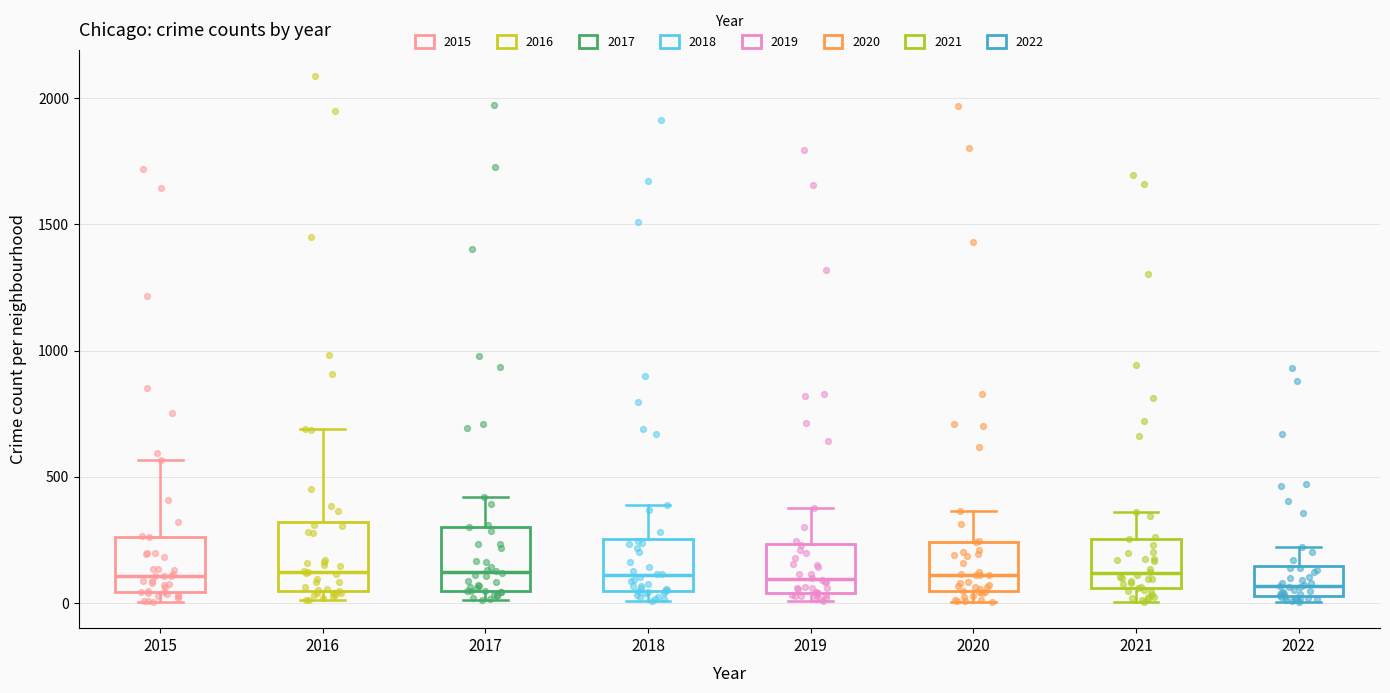

Where does the upper whisker of the box at x = 2017 end on the y-axis? The values are not printed on the chart, so give them approximately, as read against the axis.

400